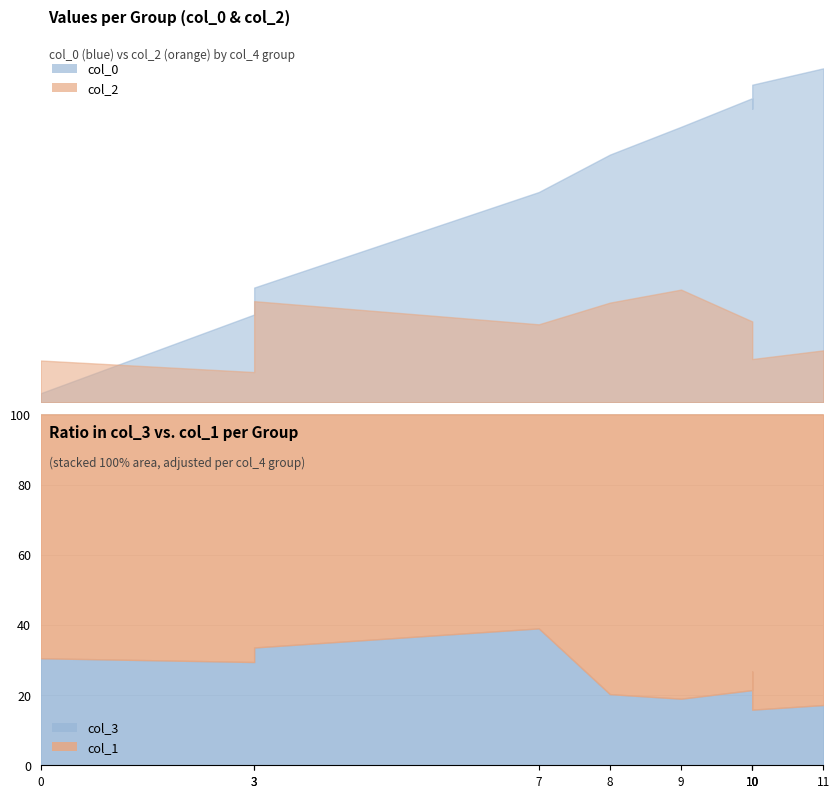

Which series changed the most between 3 and 8?

col_1